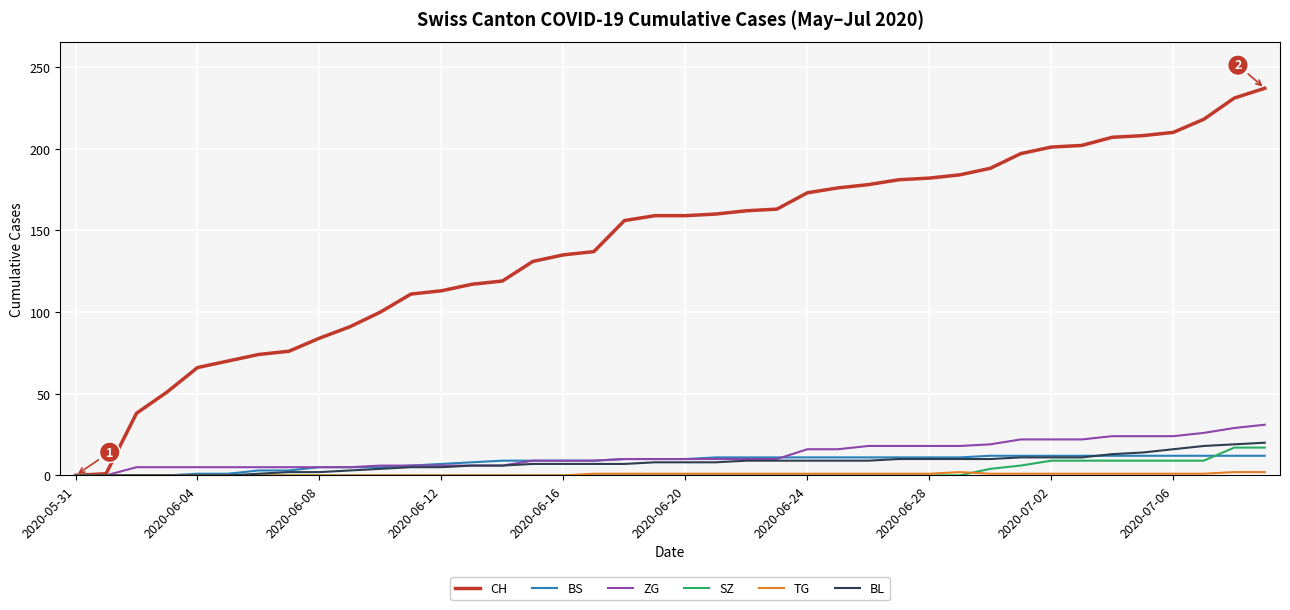

Which series has the largest total across all categories?

CH